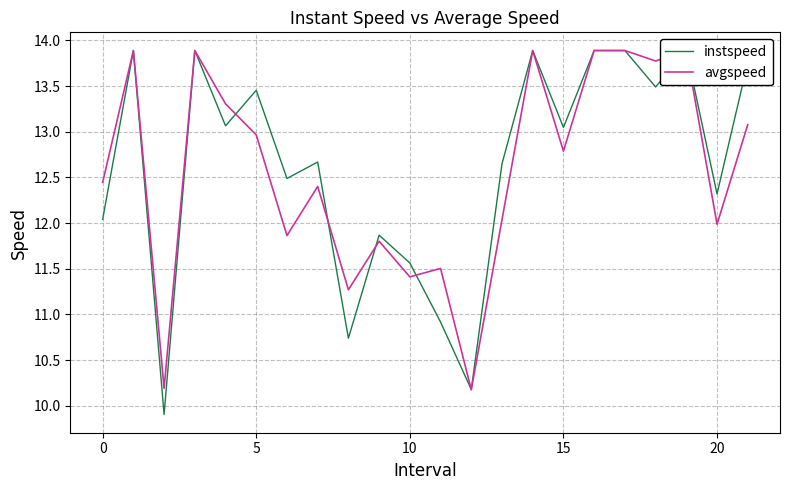

At which label does avgspeed reach its minimum?

12